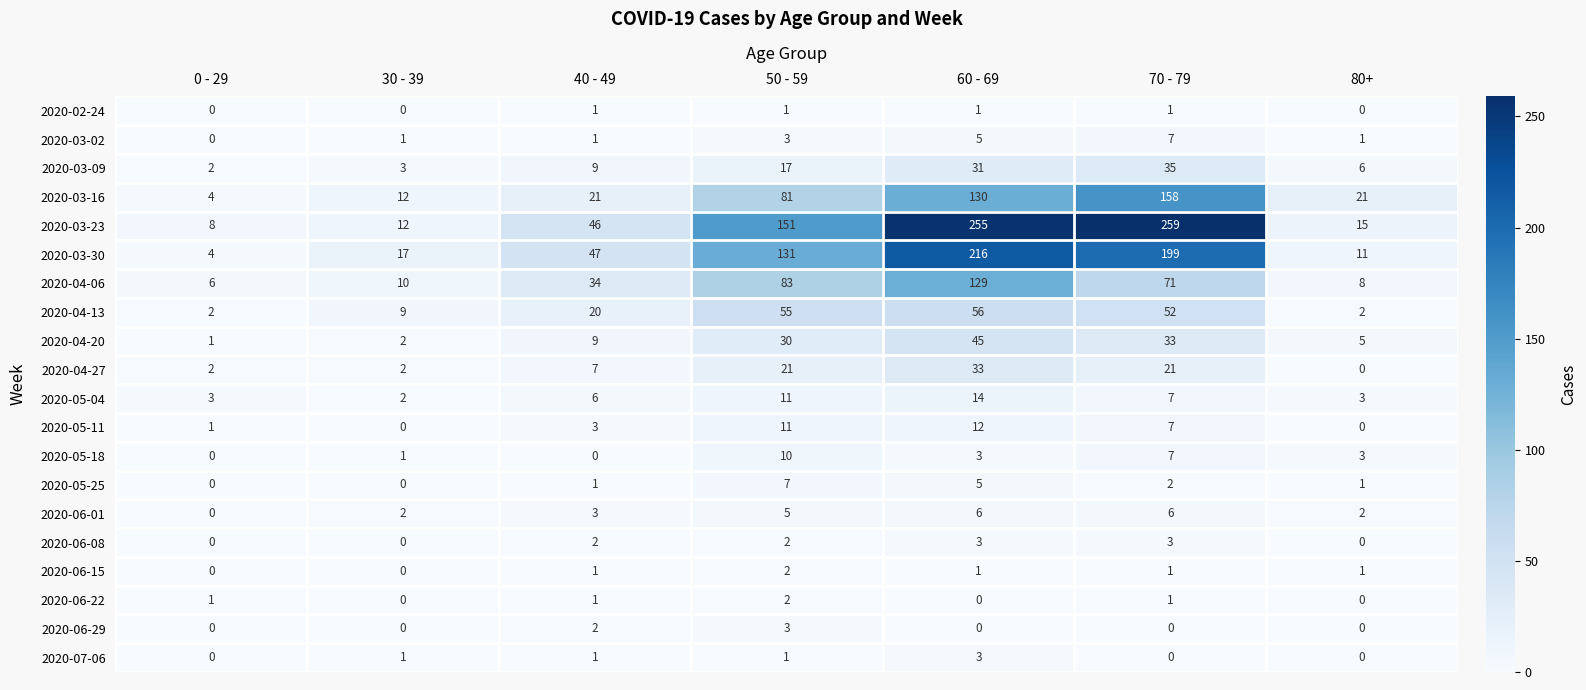

At how many categories does at least one series exceed 110?

3